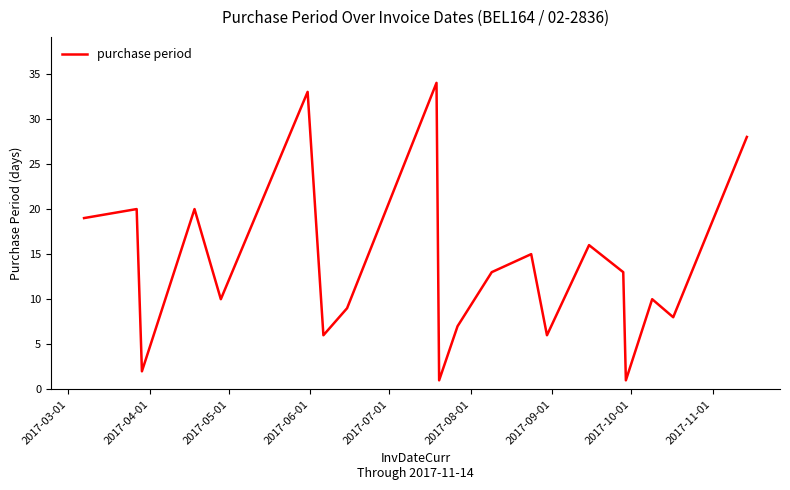

What is the maximum value shown in the chart?

34